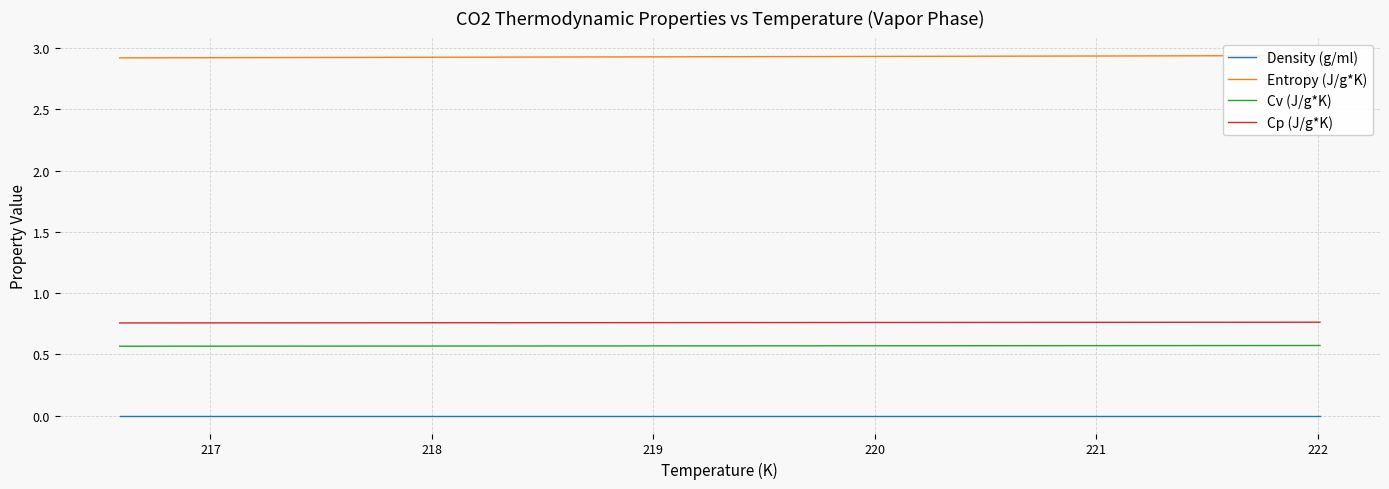

True or false: Density (g/ml) and Cv (J/g*K) intersect in this chart.

False